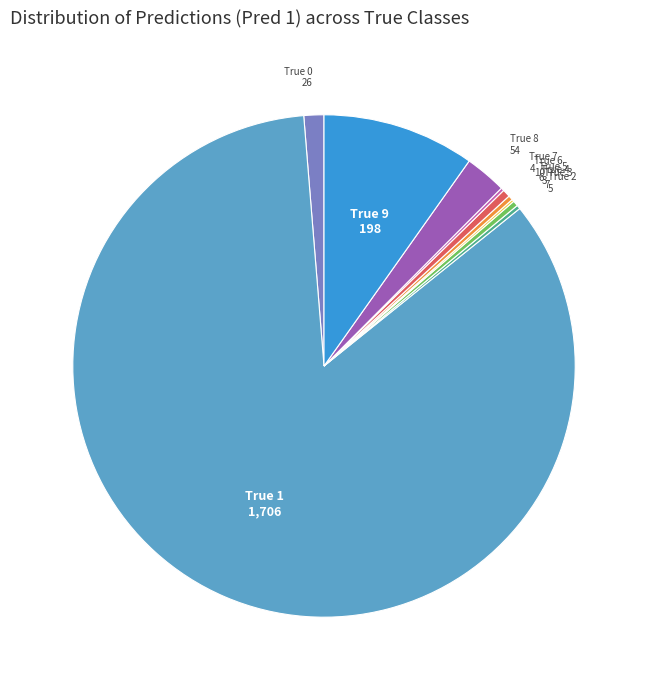

Is the sum of True 6 and True 8 greater than half?

No